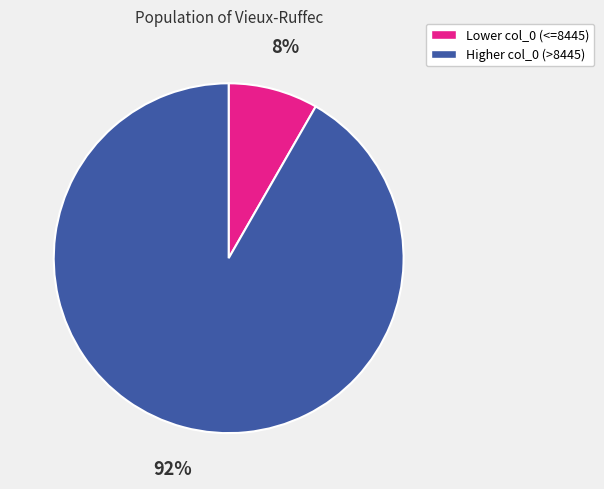

Is there a majority slice in this chart?

Yes